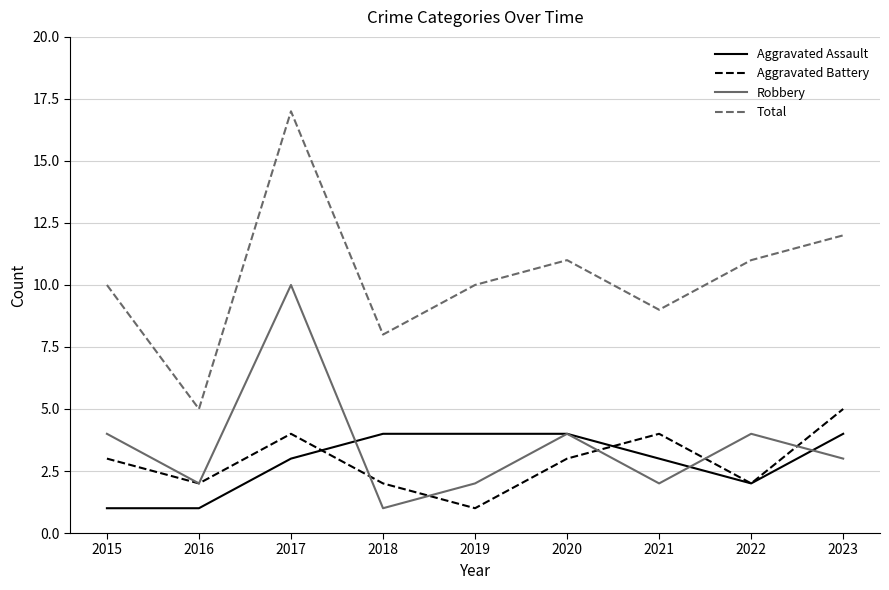

Count the number of data series in this chart.

4